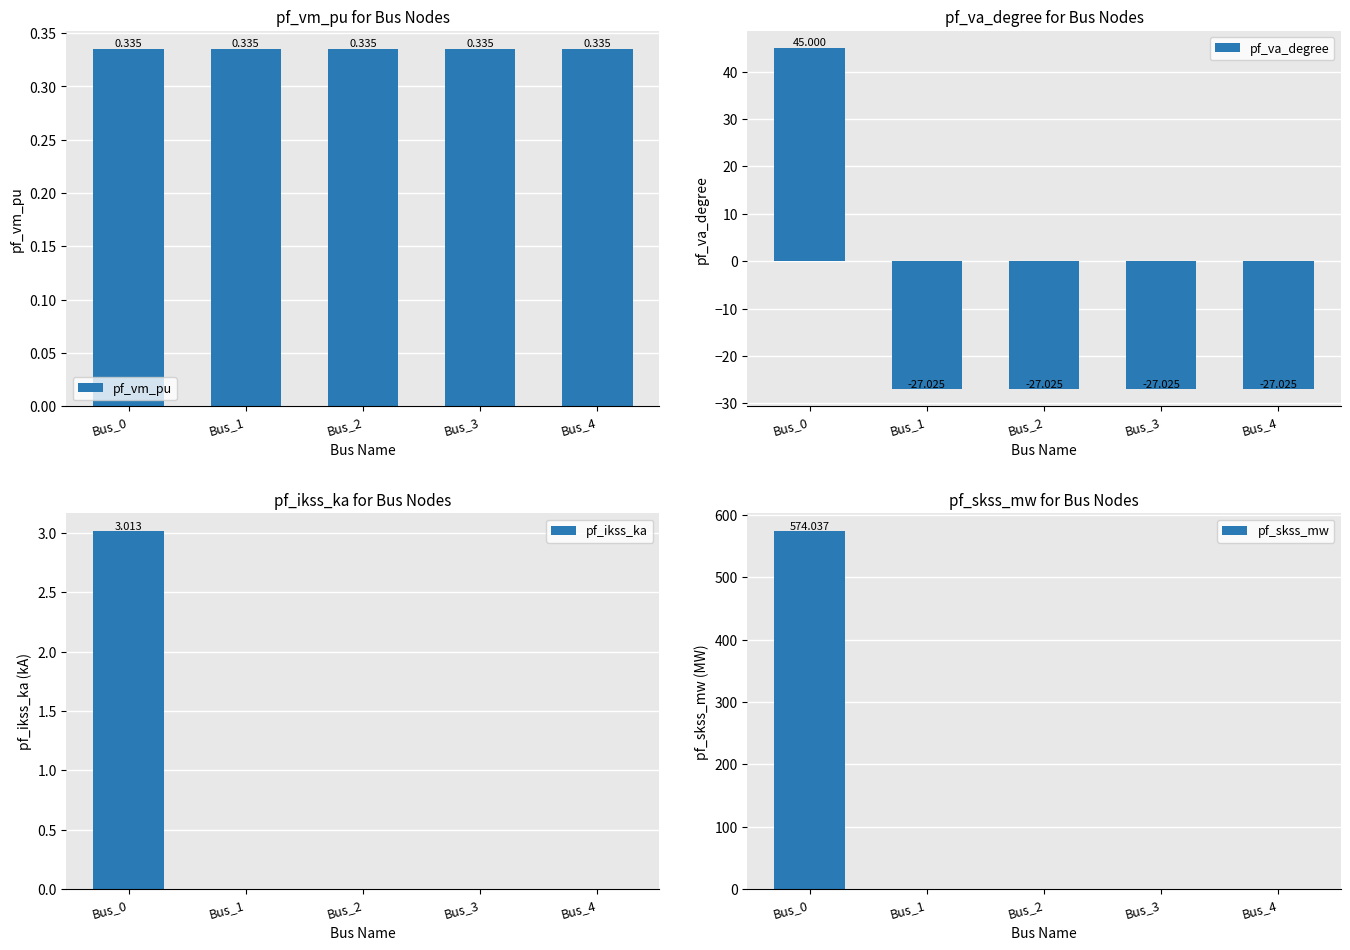

Rank the series at Bus_0 from highest to lowest value.

pf_skss_mw, pf_va_degree, pf_ikss_ka, pf_vm_pu